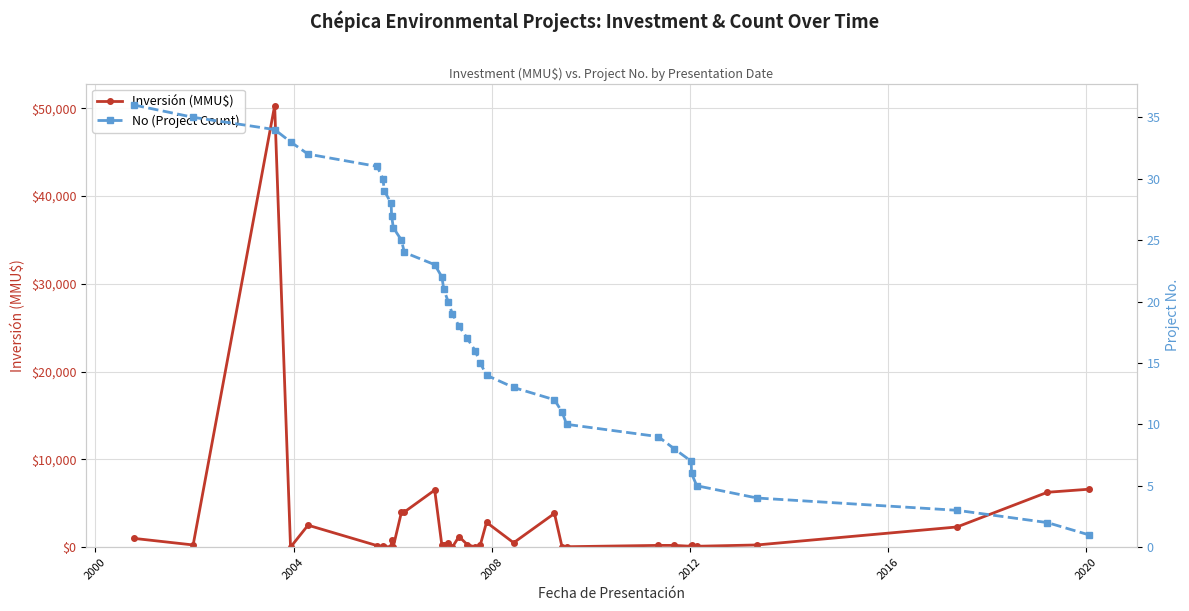

What is the maximum value for Inversión (MMU$)?

50300